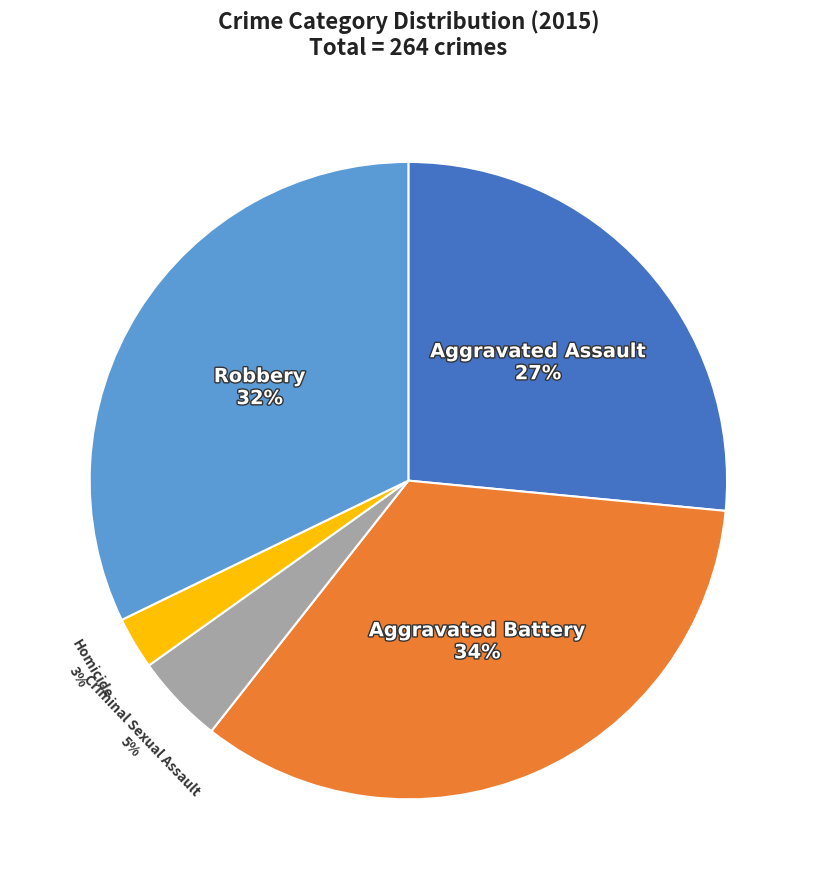

The Aggravated Assault slice represents 27% of the pie. True or false?

True